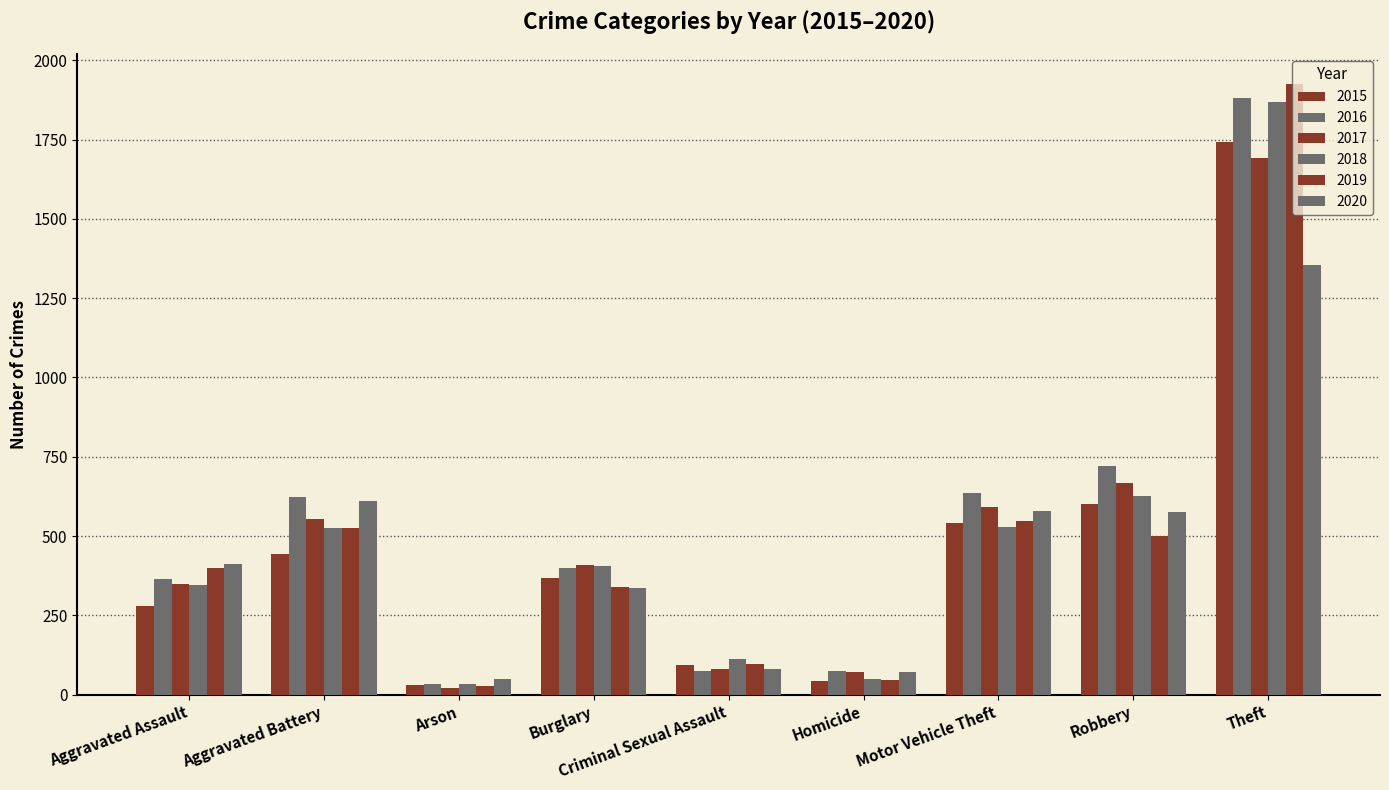

What is the spread (max minus min) of values at Burglary?

75